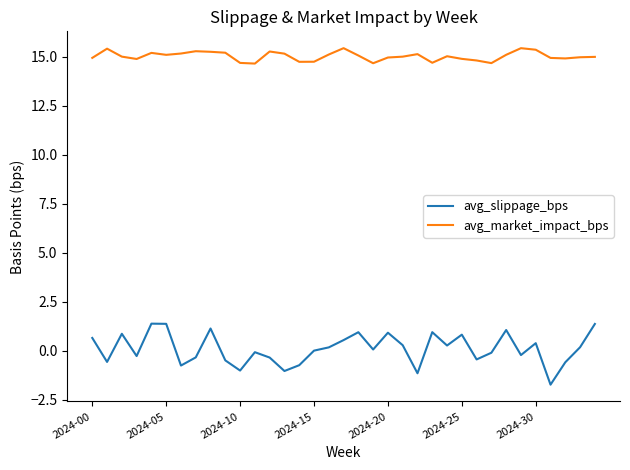

Which series has the widest spread of values?

avg_slippage_bps